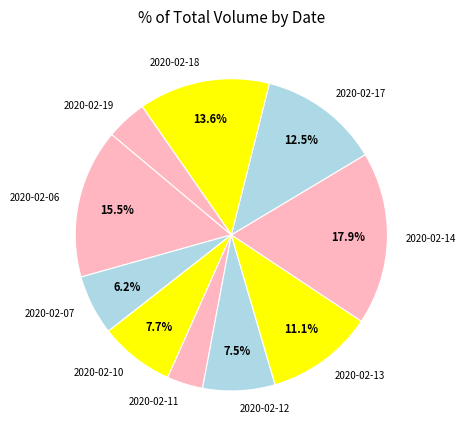

To the nearest percent, what is the combined percentage of 2020-02-06 and 2020-02-19?

20%